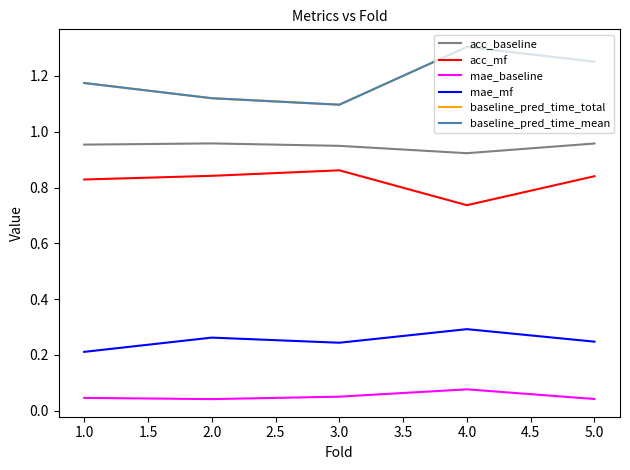

Count the mae_mf values in the range 0 to 1.

5